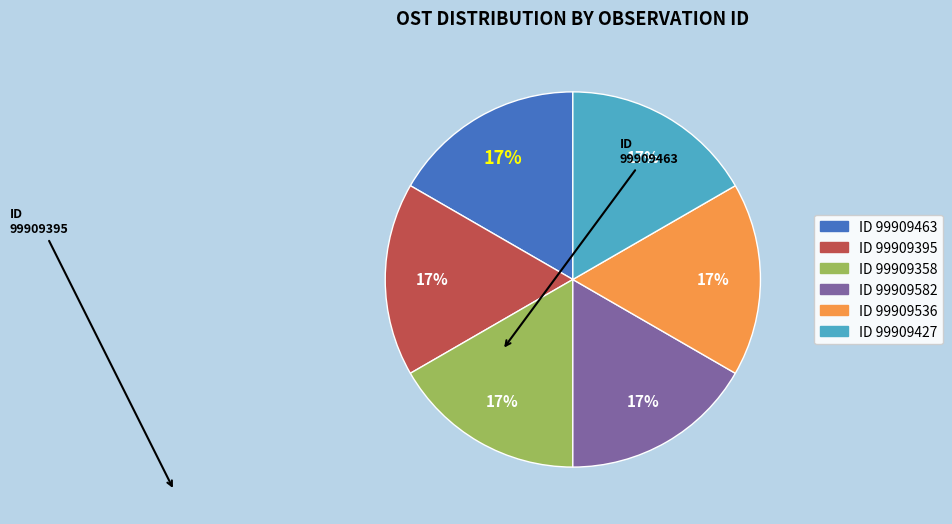

Is there a majority slice in this chart?

No